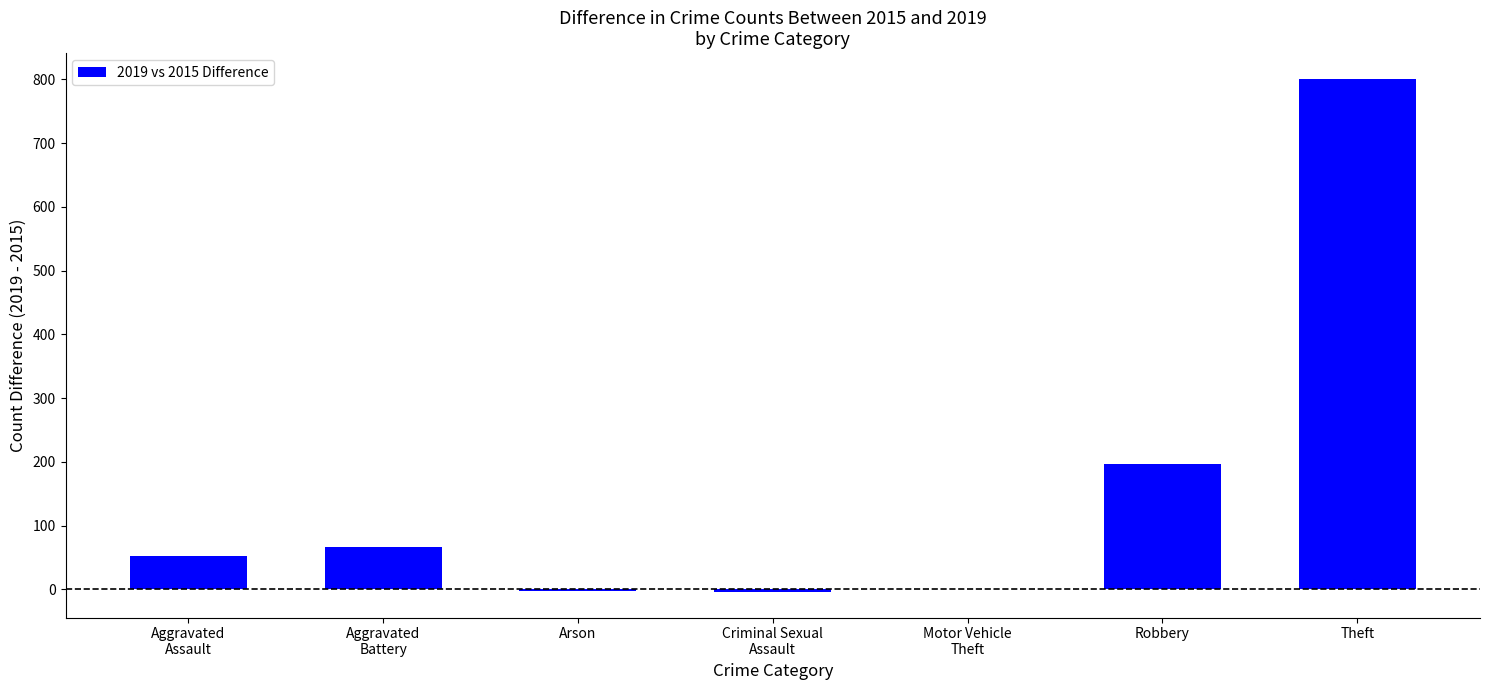

The value at Robbery is 42. True or false?

False